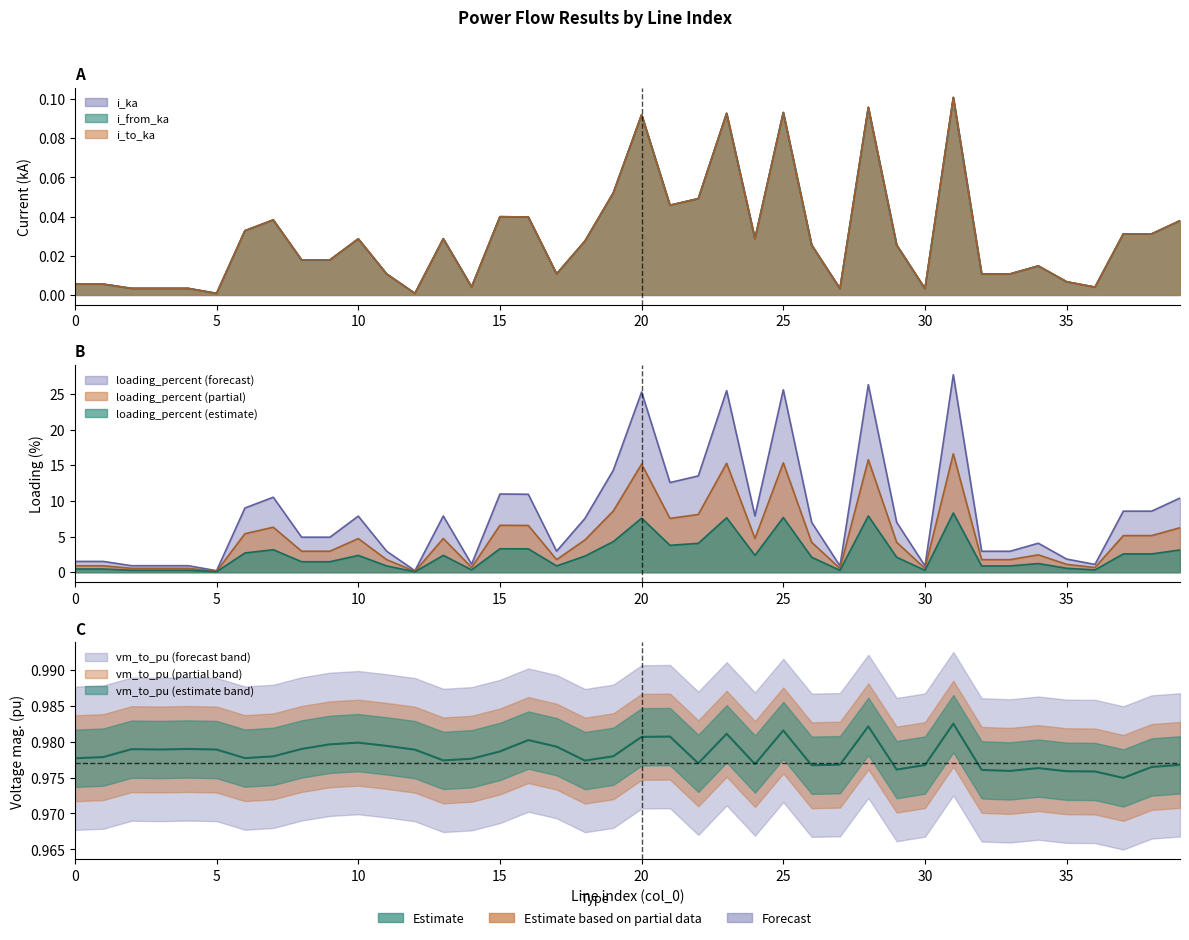

What is the total value across all series at 20?

26.5